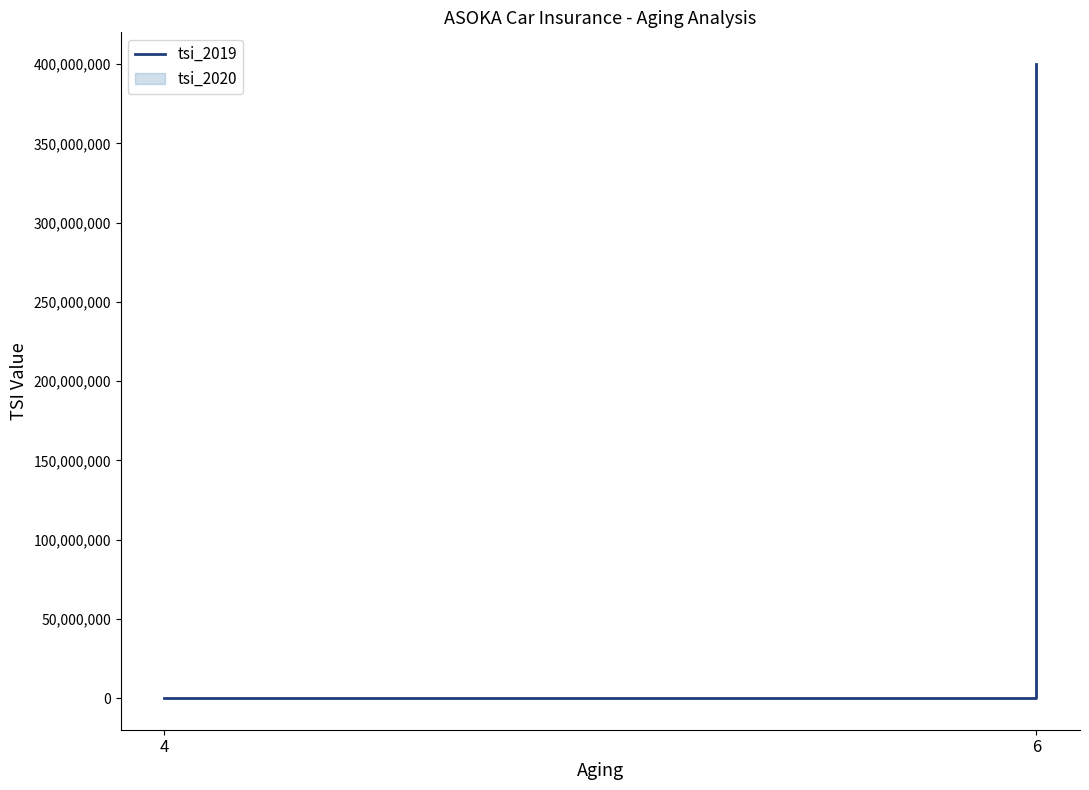

The chart shows a value of 0 at 4. True or false?

True